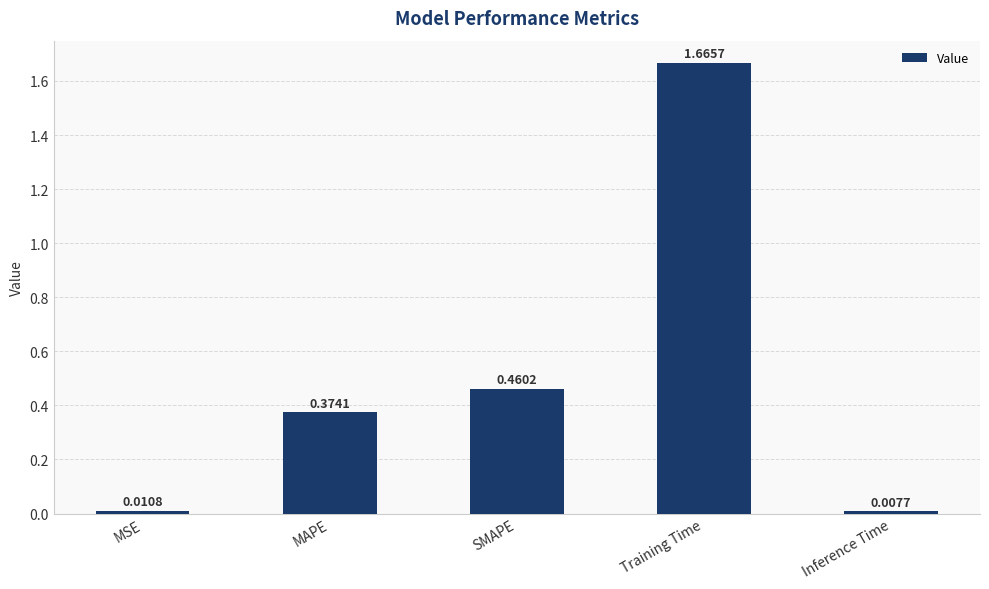

What is the label of the 1st bar from the right?

Inference Time